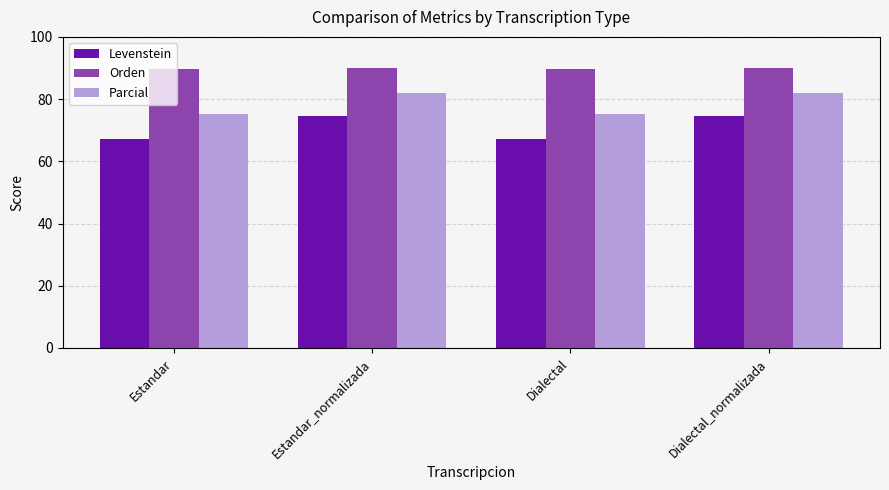

What is the total value across all series at Estandar?

232.0